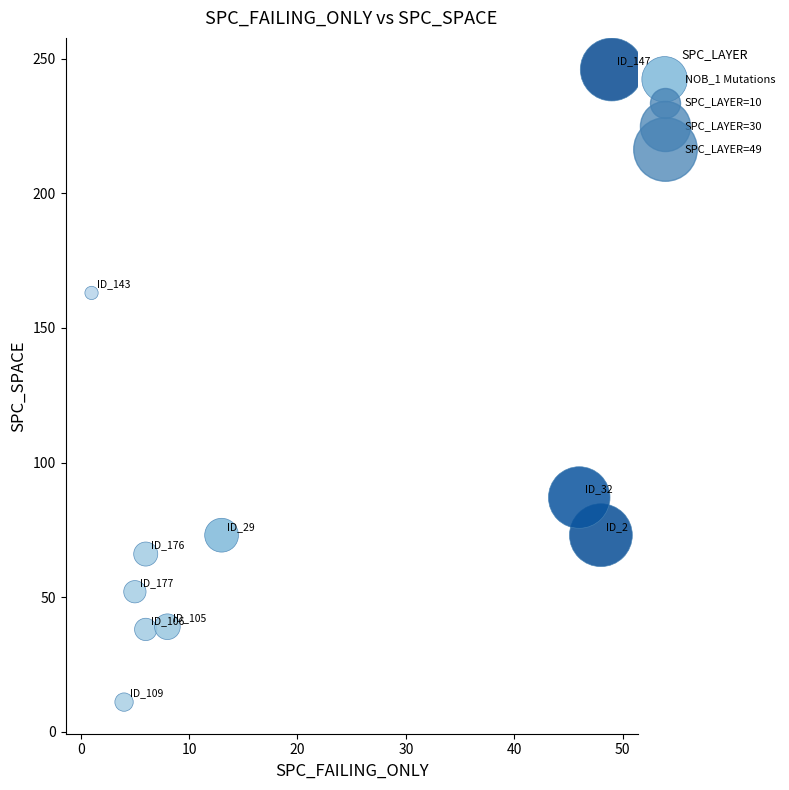

What is the average Y value?

85